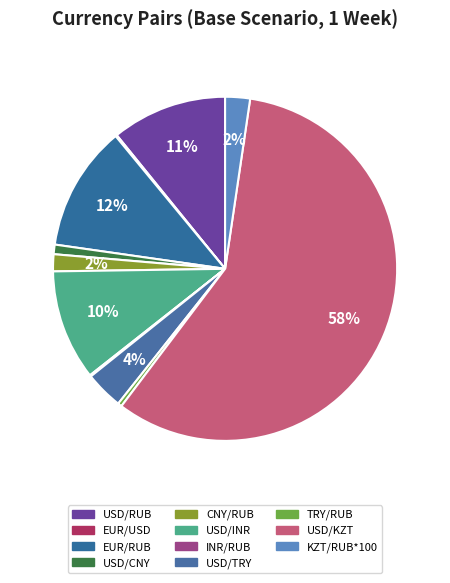

What is the smallest slice in the pie chart?

INR/RUB